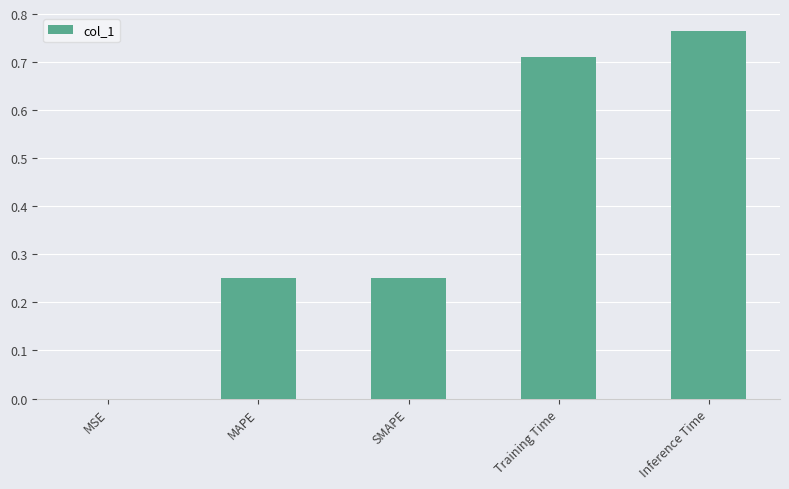

What is the sum of all values?

2.0